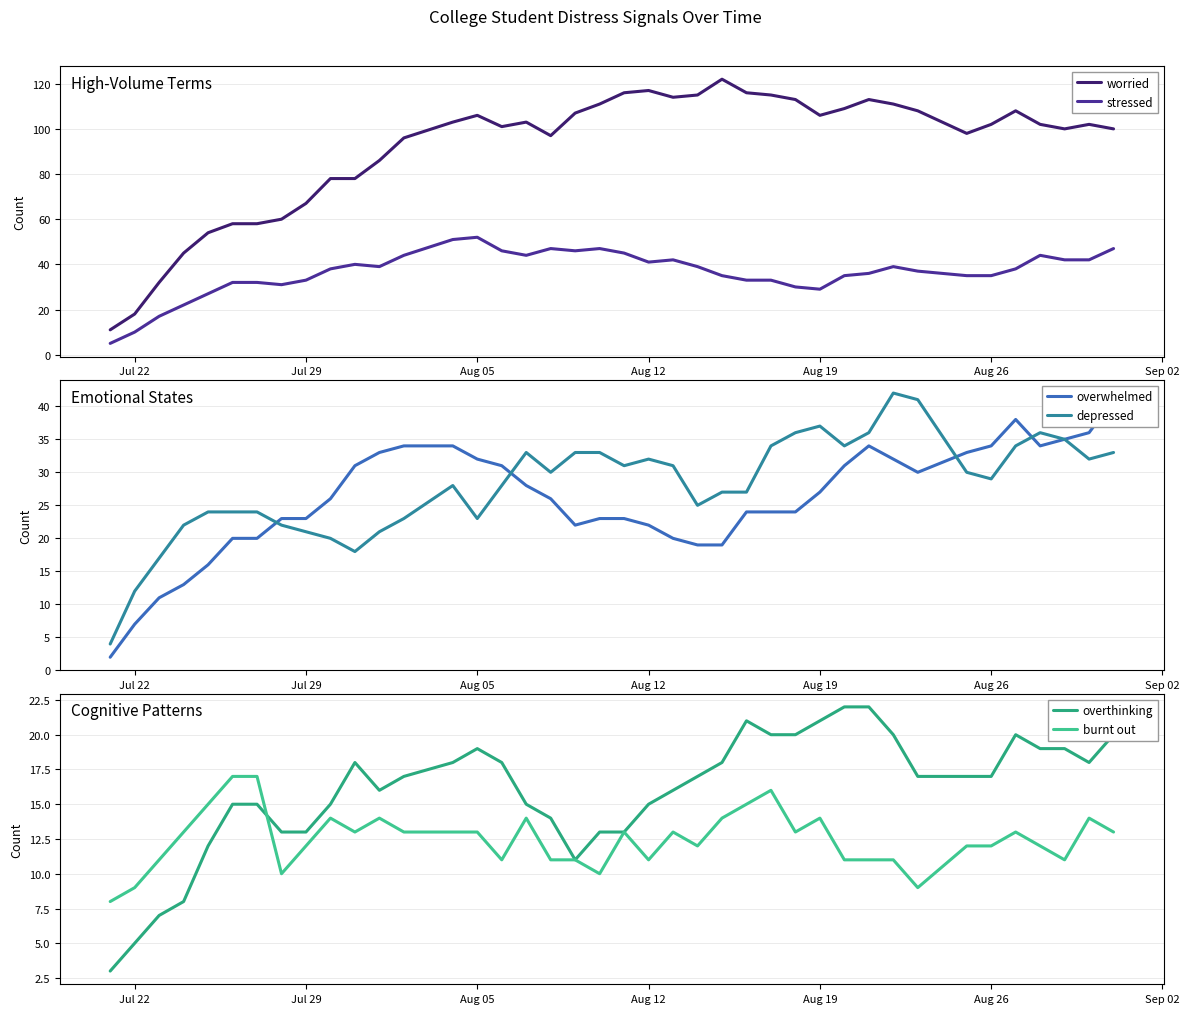

The depressed series shows 6 at Aug 26. True or false?

False